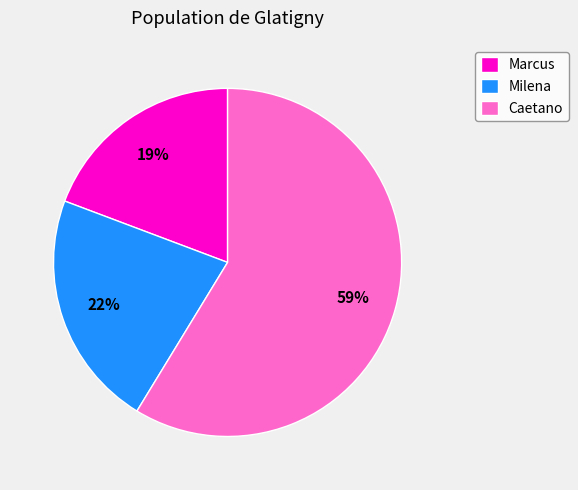

Is Caetano the majority of the pie?

Yes